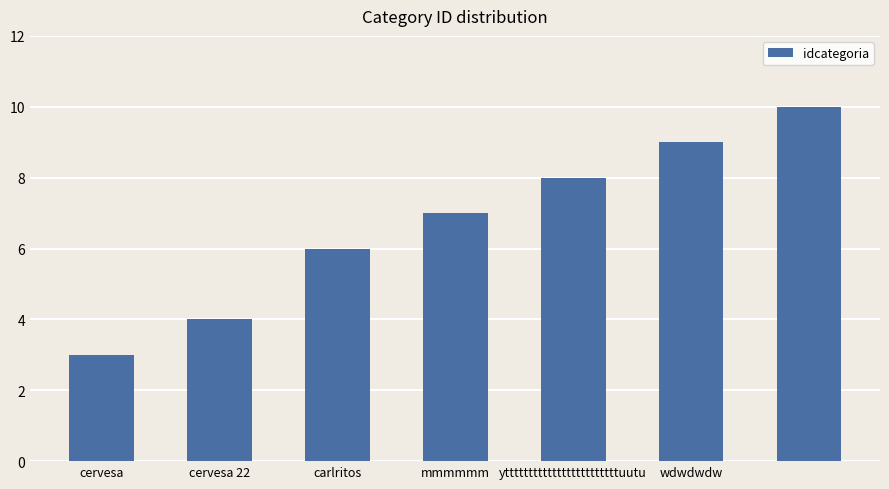

What is the value of the 1st bar from the left?

3